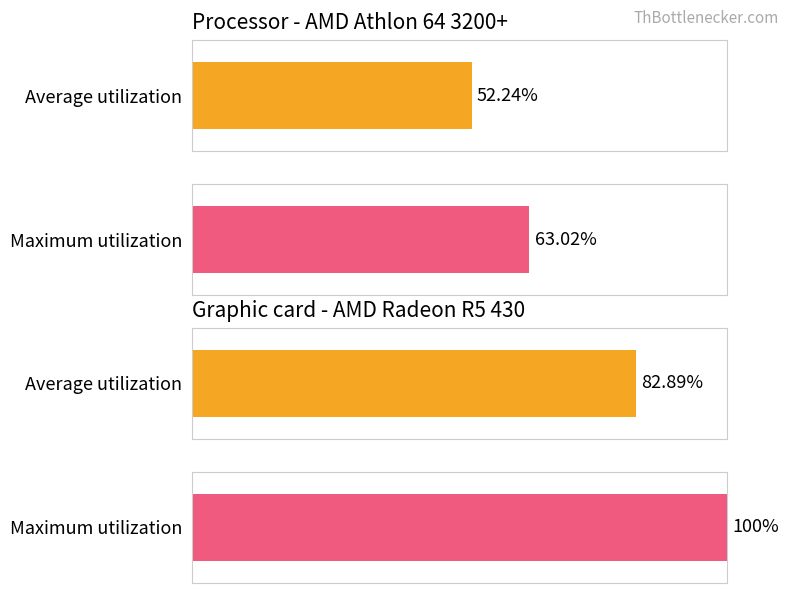

How many data points in Maximum utilization are above 0?

2